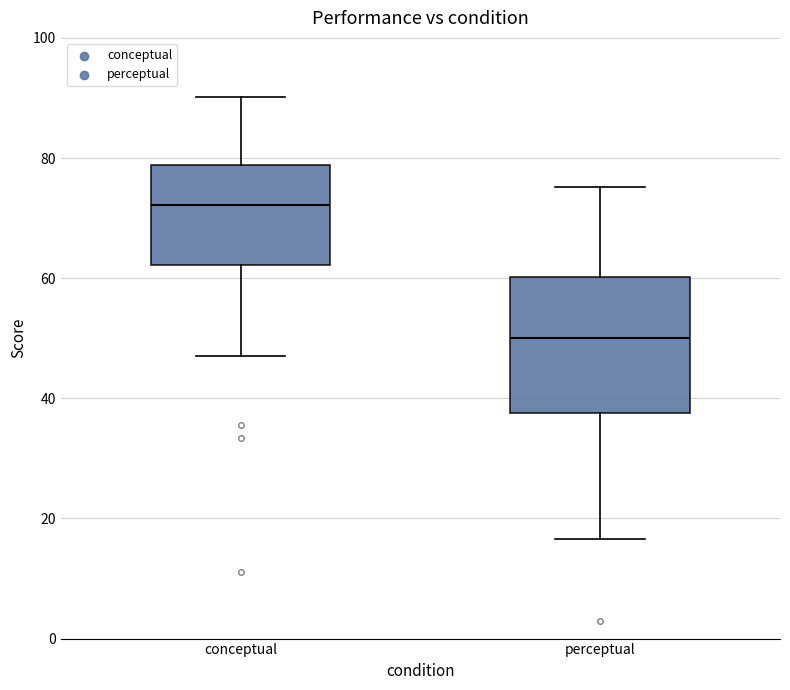

Where is the lower edge of the box for perceptual on the y-axis? The values are not printed on the chart, so give them approximately, as read against the axis.

38